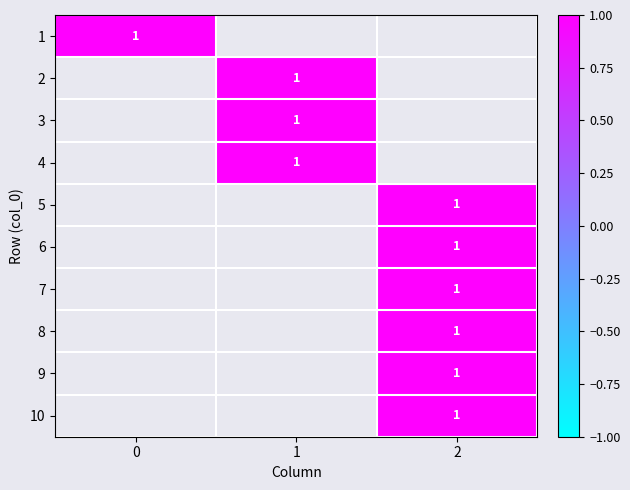

What is the total value across all series at 0?

1